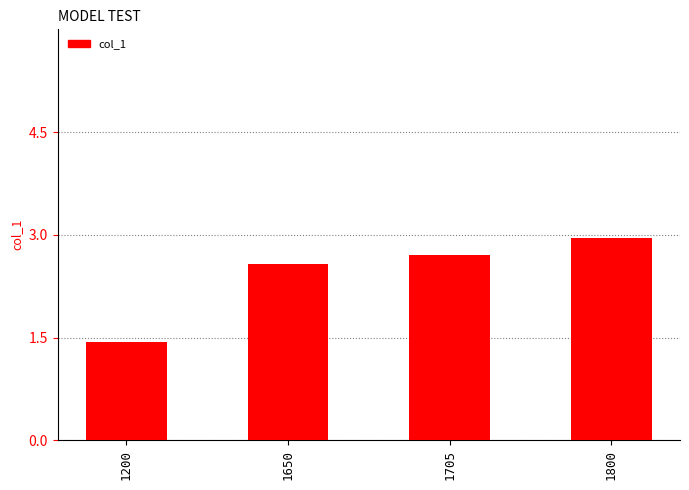

How many distinct data groups are displayed?

1